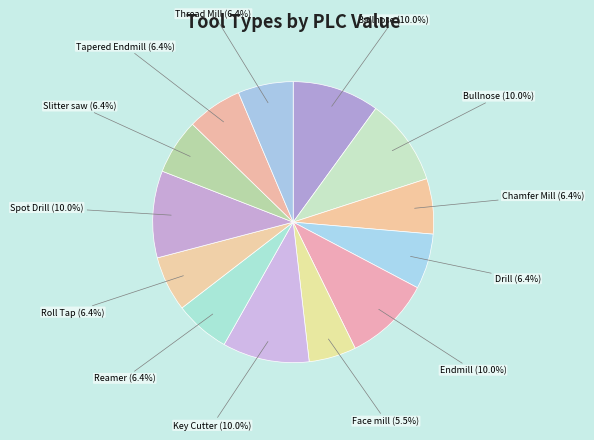

Which has a higher value, Drill or Bullnose?

Bullnose